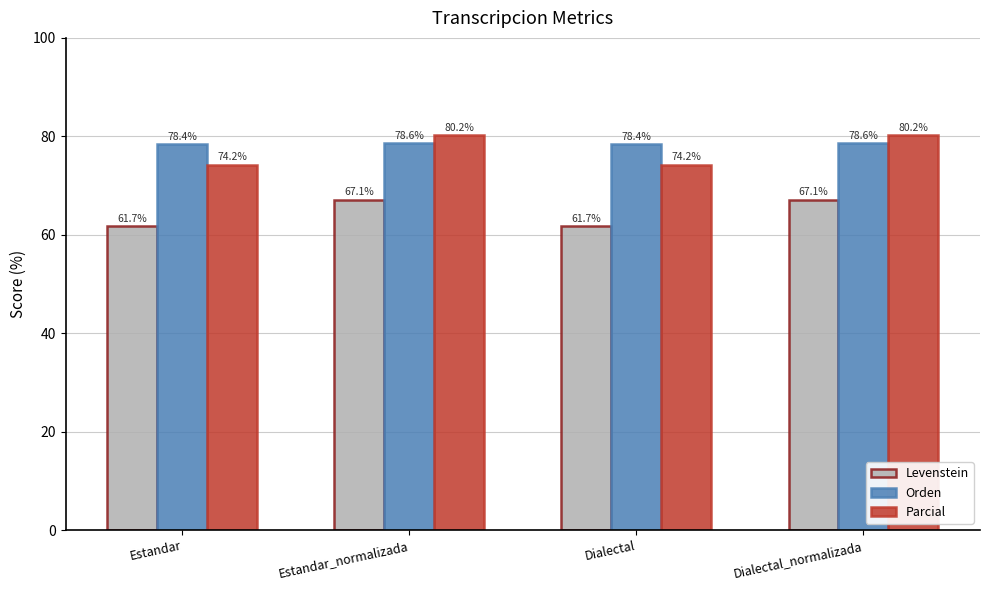

The Parcial series shows 20.8 at Estandar_normalizada. True or false?

False